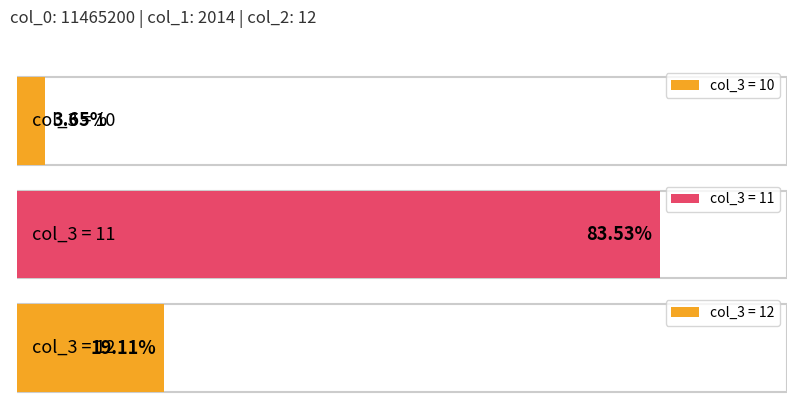

Rank the categories by value from lowest to highest.

10, 12, 11